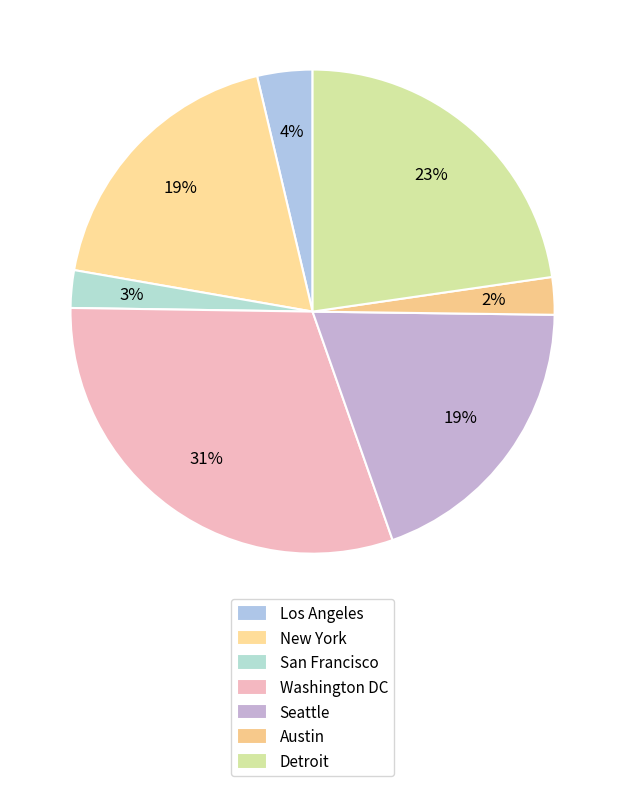

To the nearest percent, what is the difference between the Washington DC and New York slice percentages?

12%